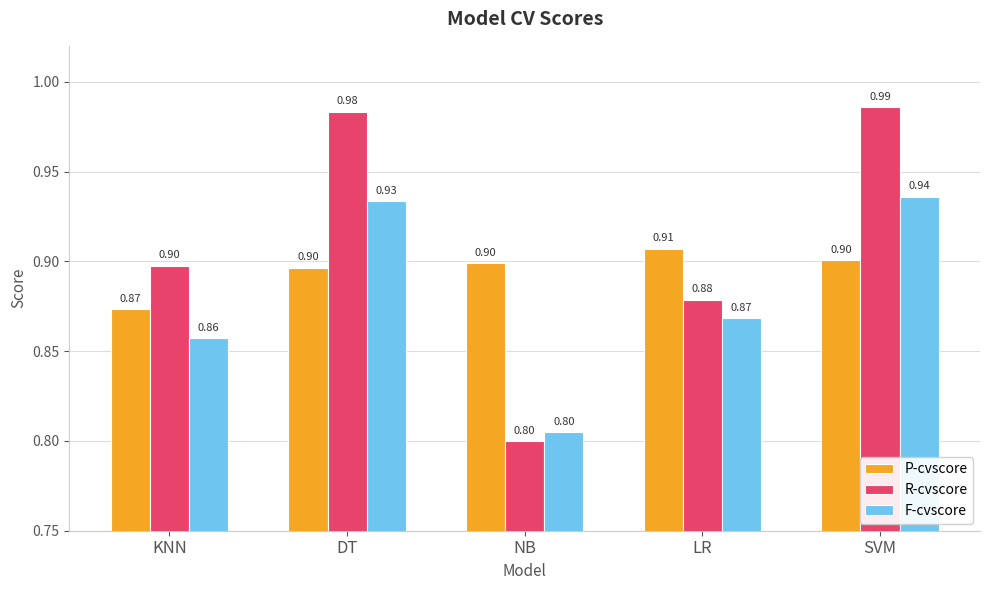

What is the total value across all series at NB?

2.5